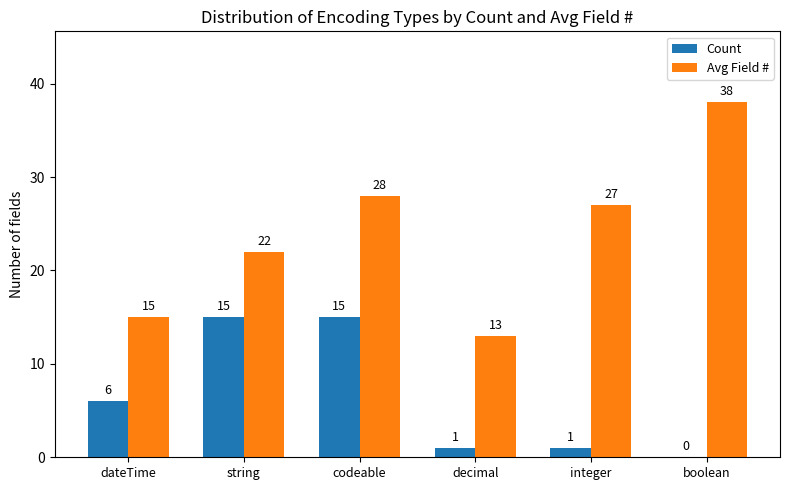

What is the maximum value shown in the chart?

38